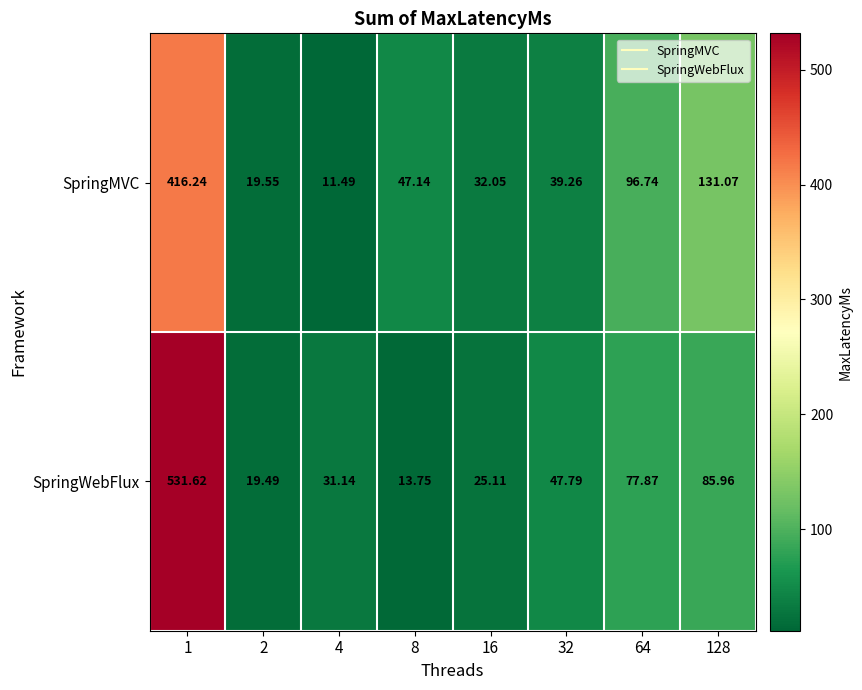

Between 8 and 64, which series saw the biggest shift?

SpringWebFlux